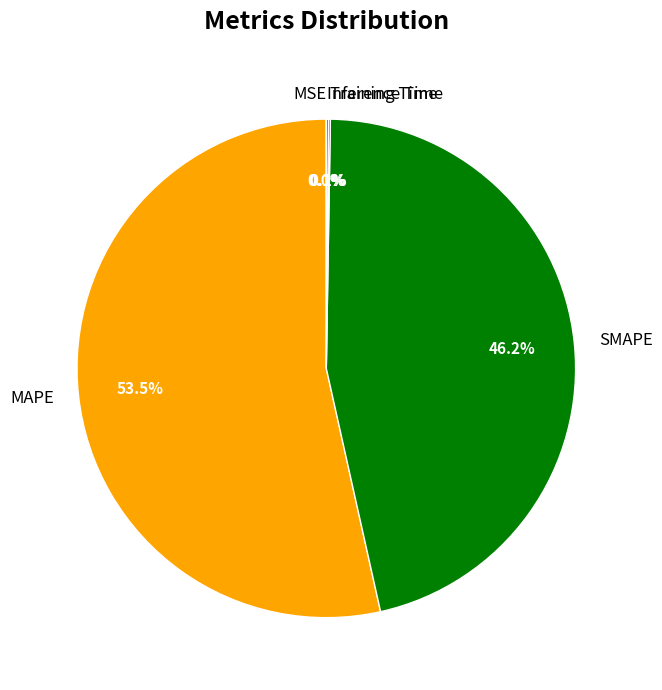

What is the largest slice in the pie chart?

MAPE